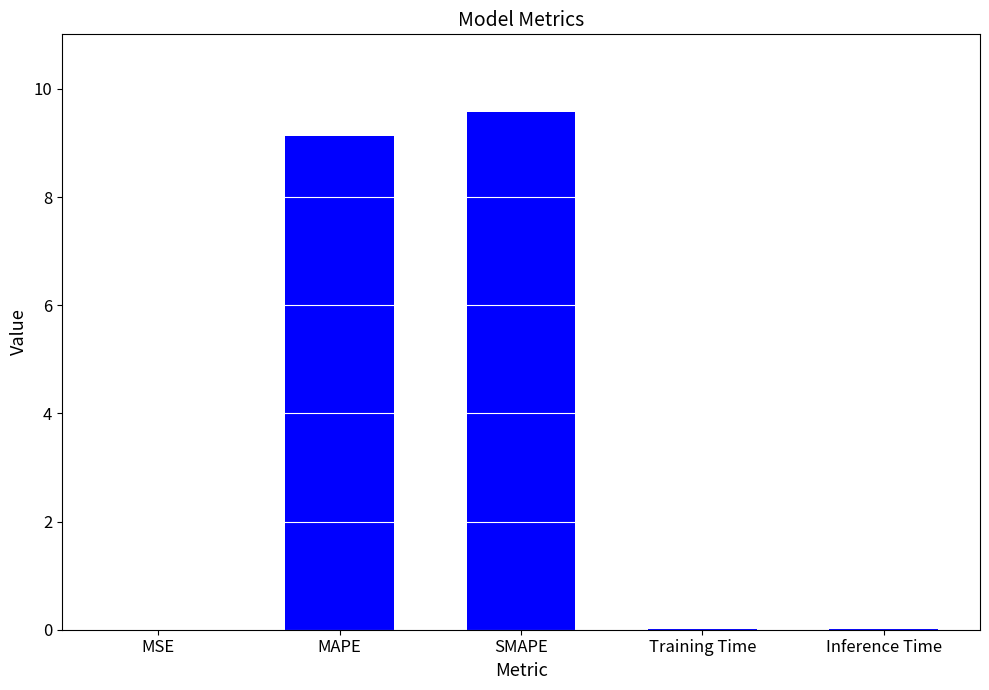

Is it true that the value at Training Time is 0.0?

True